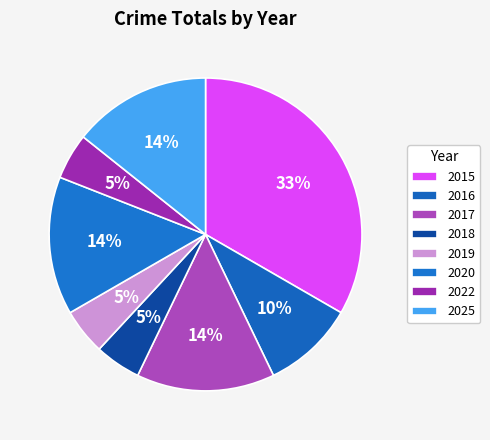

Which category has the biggest portion of the pie?

2015